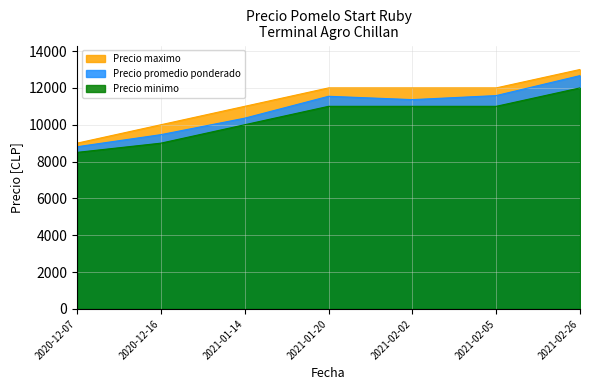

The Precio promedio ponderado series shows 20323 at 2021-01-20. True or false?

False